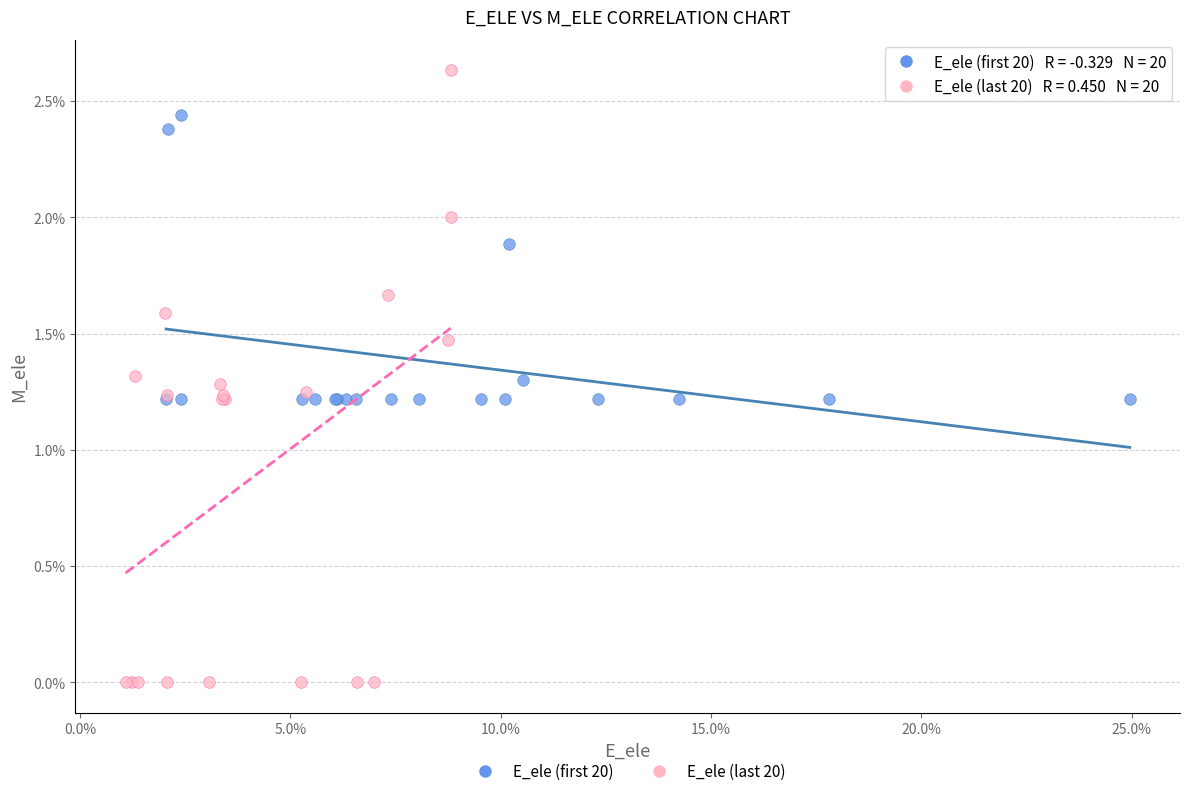

Which series contains the highest Y value?

E_ele (last 20)